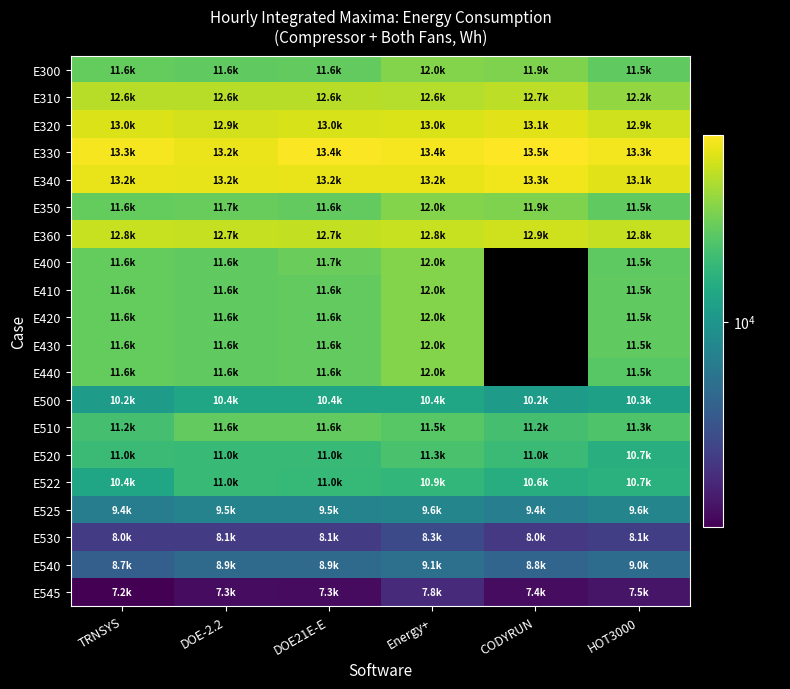

Which category has the lowest value in the E440 series?

HOT3000